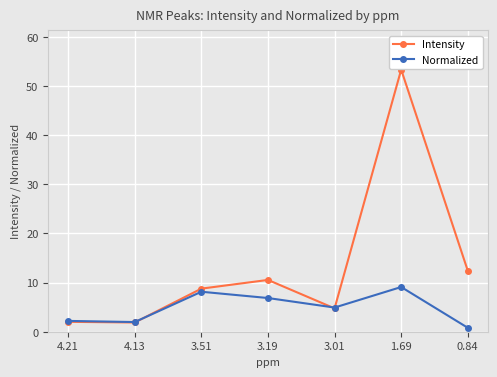

Count the number of categories in the chart.

7